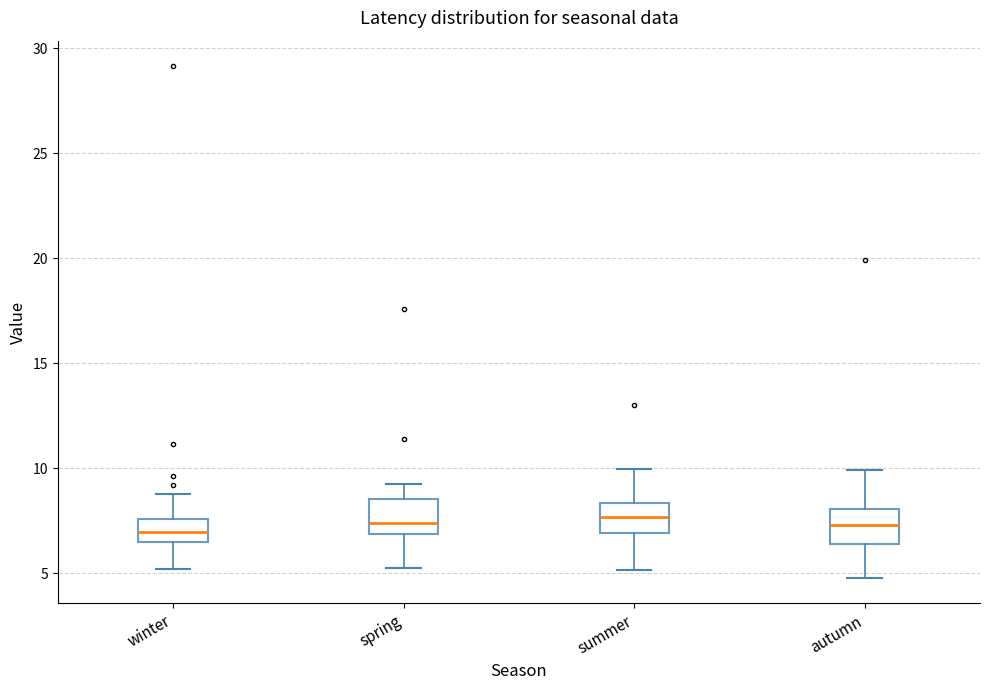

Where does the lower whisker of the box for spring end on the y-axis? The values are not printed on the chart, so give them approximately, as read against the axis.

5.0